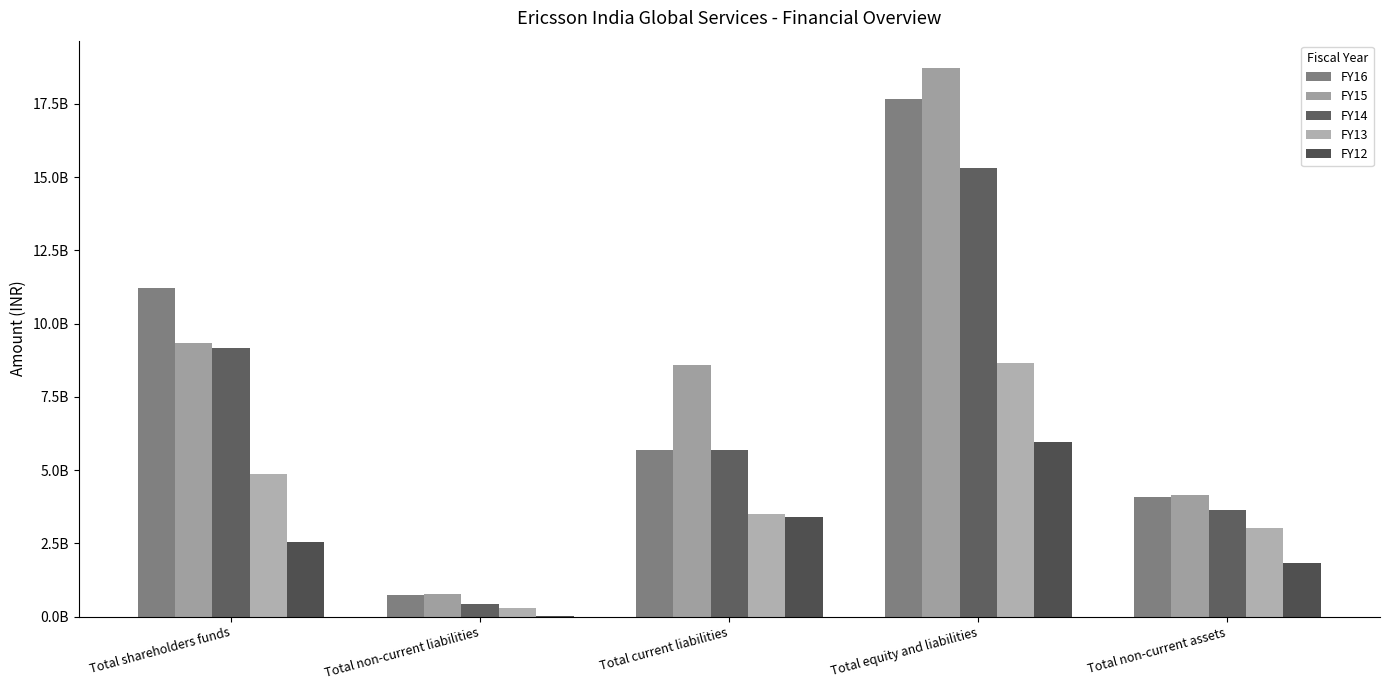

Rank the categories by FY13 value from highest to lowest.

Total equity and liabilities, Total shareholders funds, Total current liabilities, Total non-current assets, Total non-current liabilities